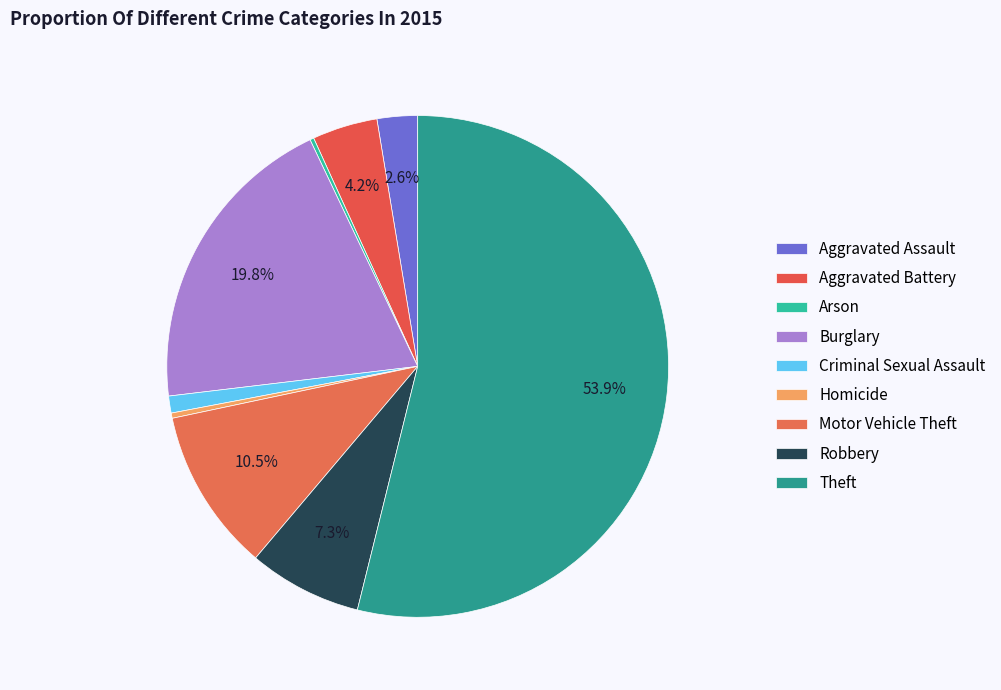

What is the largest slice in the pie chart?

Theft